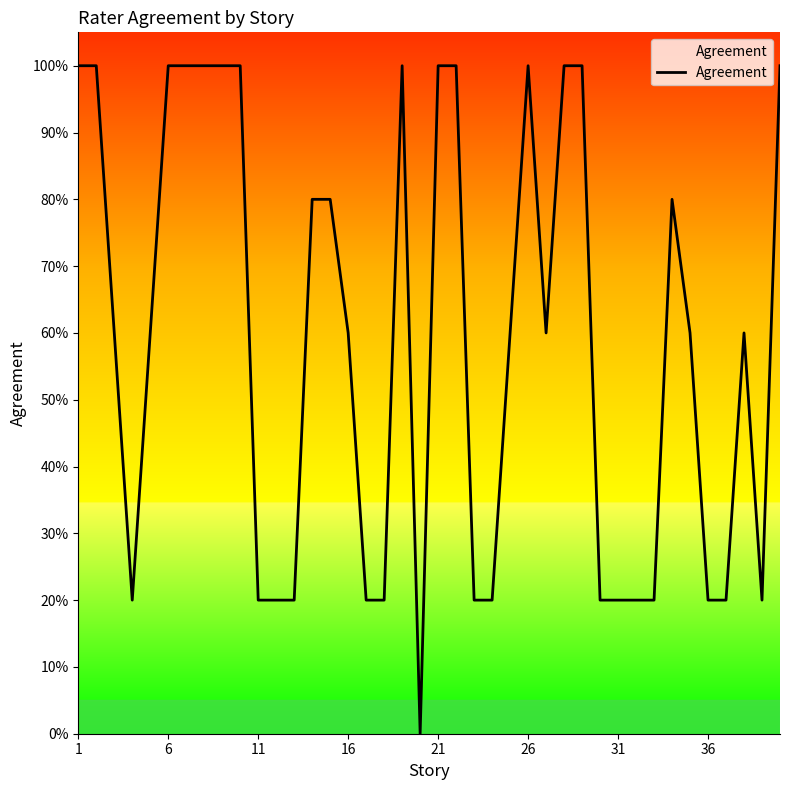

Does the chart display data point markers on the line(s)?

No